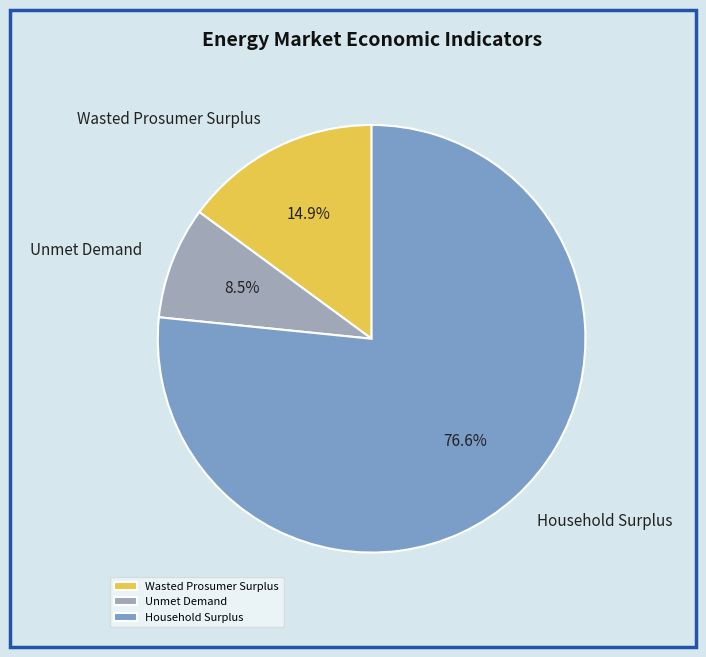

Which slice represents more than half of the pie?

Household Surplus